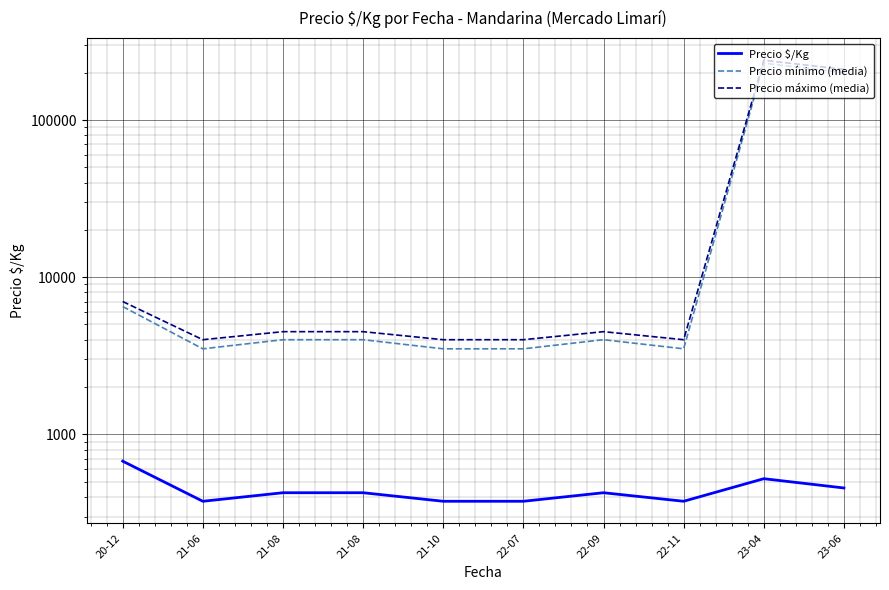

Reading right to left, what are all the values shown in this chart?

Precio $/Kg: 23-06=455.7	23-04=522.0	22-11=375.0	22-09=425.0	22-07=375.0	21-10=375.0	21-08=425.0	21-08=425.0	21-06=375.0	20-12=675.0
Precio mínimo (media): 23-06=200000.0	23-04=230000.0	22-11=3500.0	22-09=4000.0	22-07=3500.0	21-10=3500.0	21-08=4000.0	21-08=4000.0	21-06=3500.0	20-12=6500.0
Precio máximo (media): 23-06=210000.0	23-04=240000.0	22-11=4000.0	22-09=4500.0	22-07=4000.0	21-10=4000.0	21-08=4500.0	21-08=4500.0	21-06=4000.0	20-12=7000.0